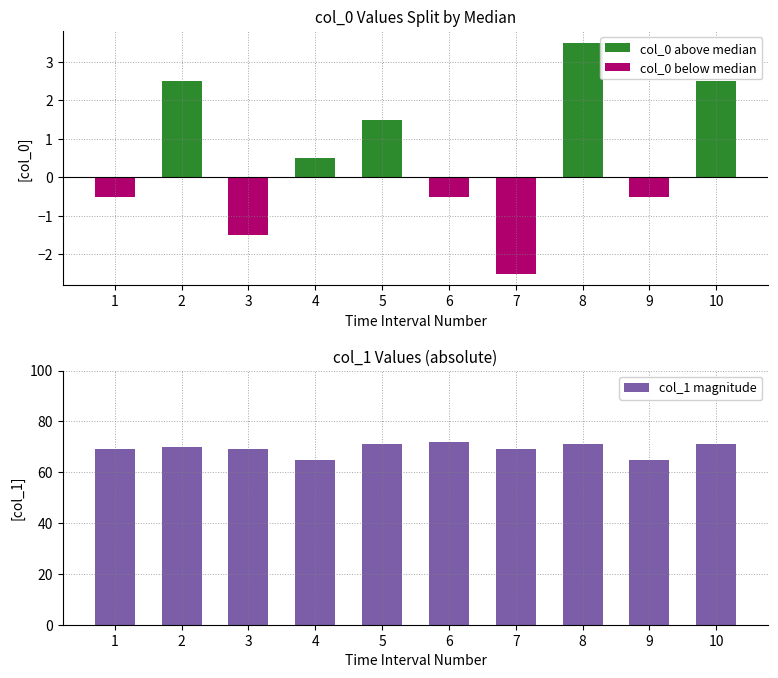

What is the average value of the col_1 magnitude series?

69